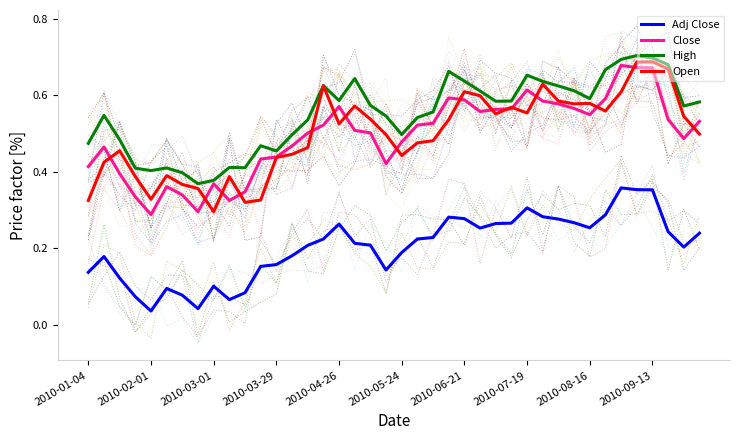

In High, how many points are lower than both neighbors (excluding endpoints)?

9